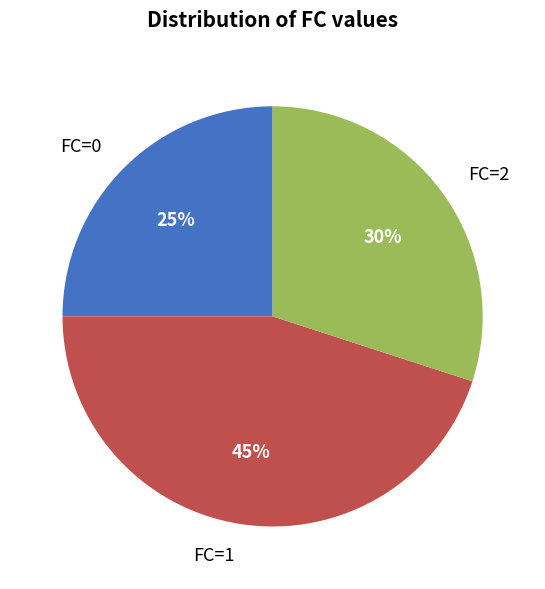

To the nearest percent, what is the difference between the FC=1 and FC=2 slice percentages?

15%